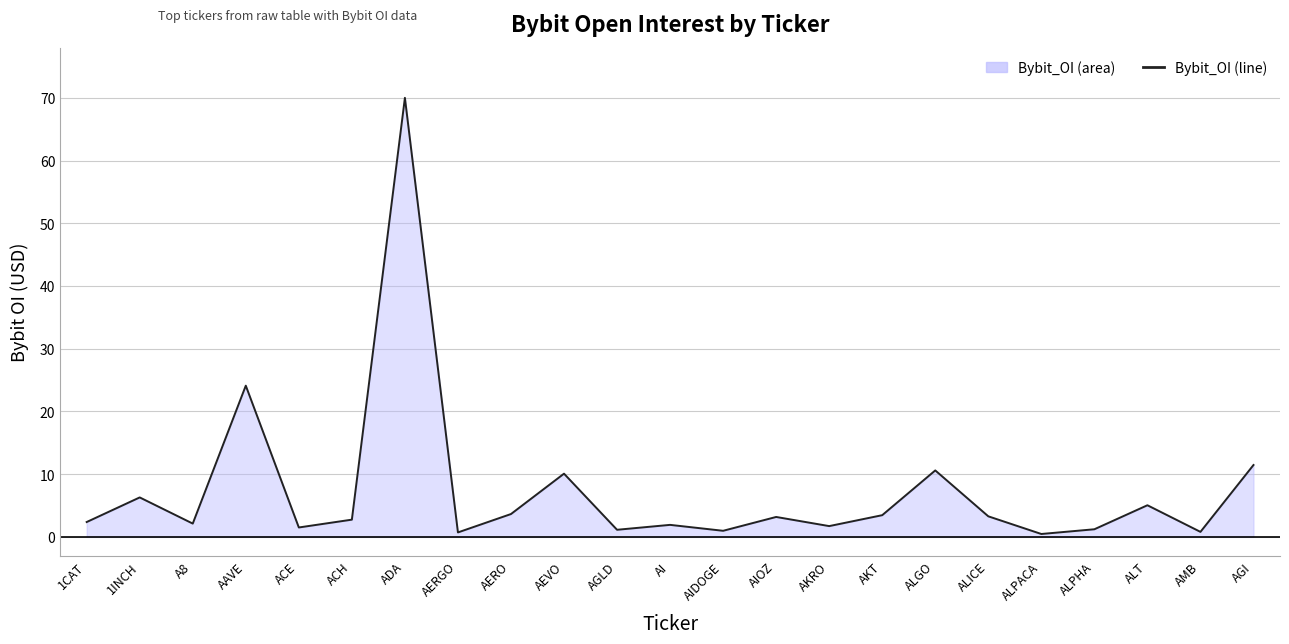

At which label does the data first exceed 2?

1CAT